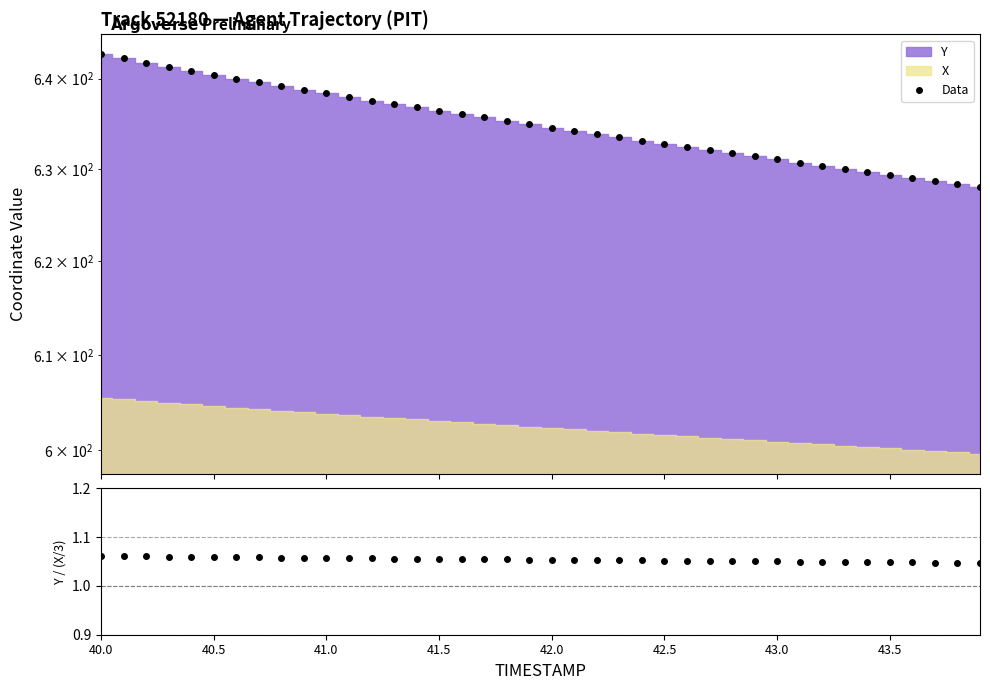

How many series are shown in this chart?

2